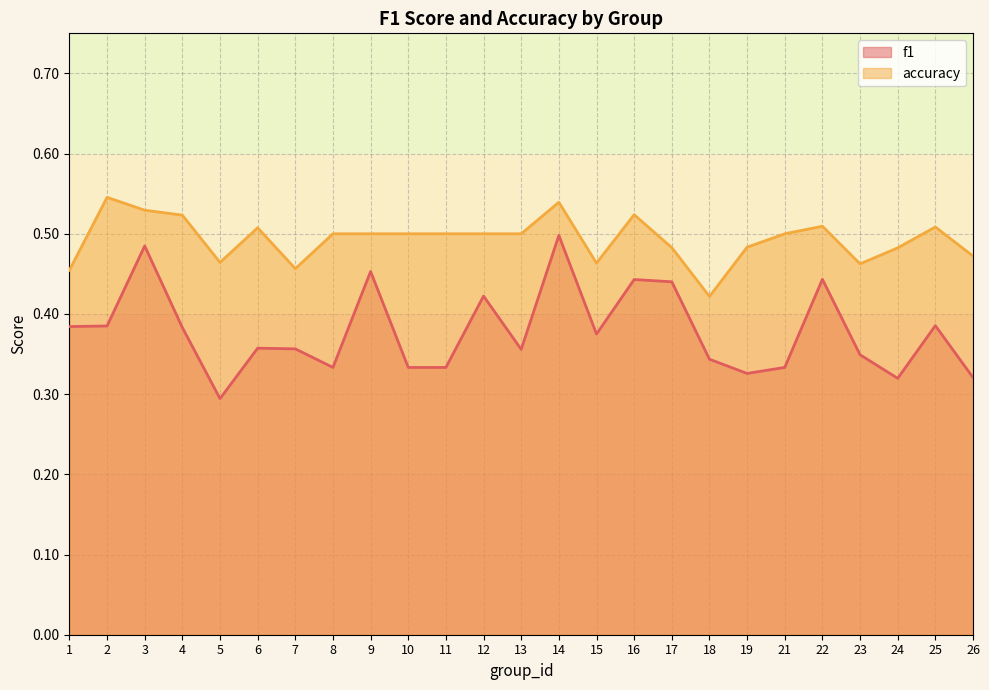

What is the greatest value displayed?

0.5